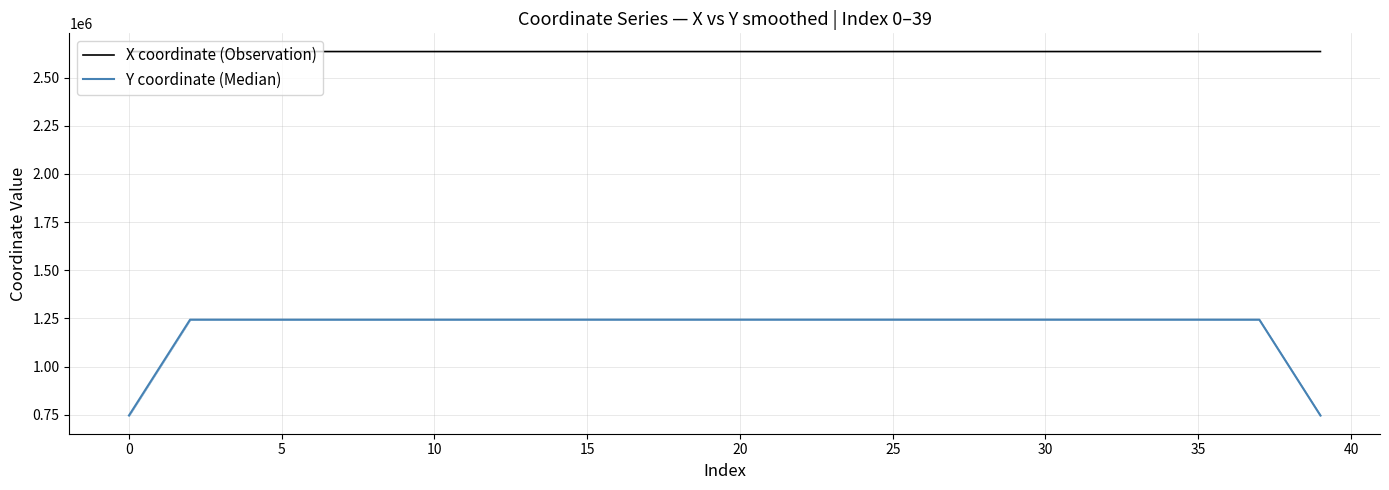

List the series in order of their peak value, lowest first.

Y coordinate (Median), X coordinate (Observation)